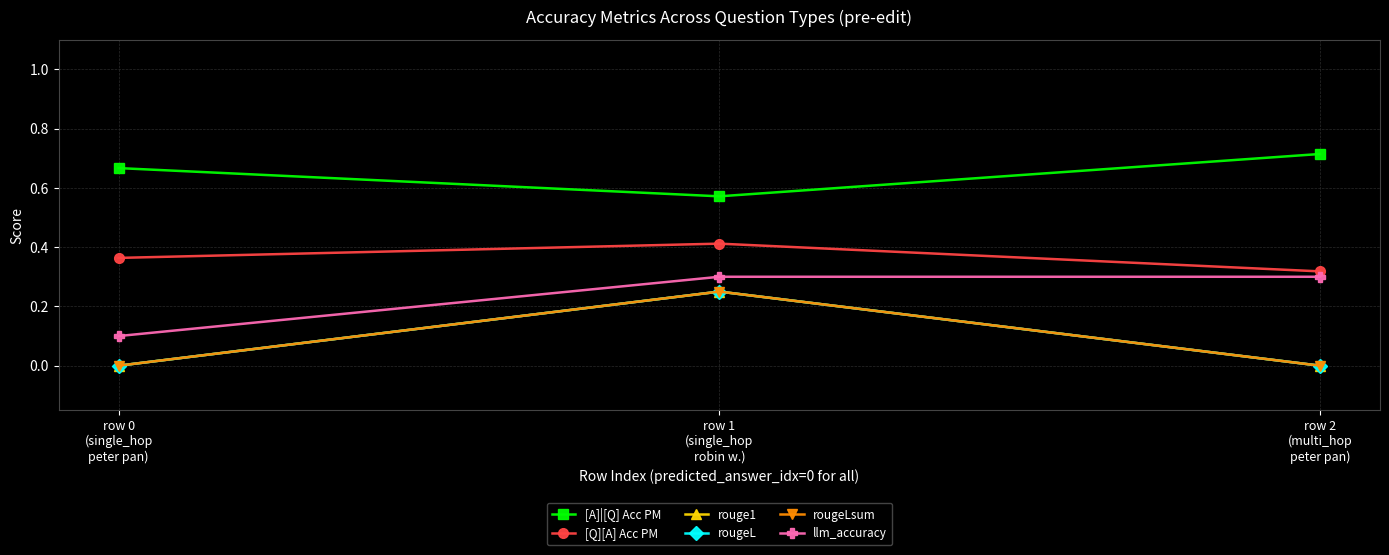

Reading left to right, list all the values displayed in this chart.

[A]|[Q] Acc PM: row 0
(single_hop
peter pan)=0.7	row 1
(single_hop
robin w.)=0.6	row 2
(multi_hop
peter pan)=0.7
[Q][A] Acc PM: row 0
(single_hop
peter pan)=0.4	row 1
(single_hop
robin w.)=0.4	row 2
(multi_hop
peter pan)=0.3
rouge1: row 0
(single_hop
peter pan)=0.0	row 1
(single_hop
robin w.)=0.2	row 2
(multi_hop
peter pan)=0.0
rougeL: row 0
(single_hop
peter pan)=0.0	row 1
(single_hop
robin w.)=0.2	row 2
(multi_hop
peter pan)=0.0
rougeLsum: row 0
(single_hop
peter pan)=0.0	row 1
(single_hop
robin w.)=0.2	row 2
(multi_hop
peter pan)=0.0
llm_accuracy: row 0
(single_hop
peter pan)=0.1	row 1
(single_hop
robin w.)=0.3	row 2
(multi_hop
peter pan)=0.3